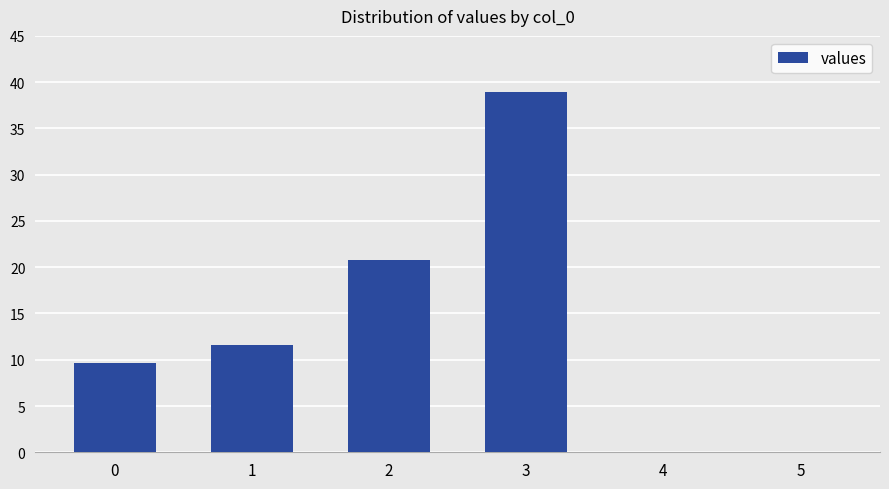

What is the sum of all values?

80.9